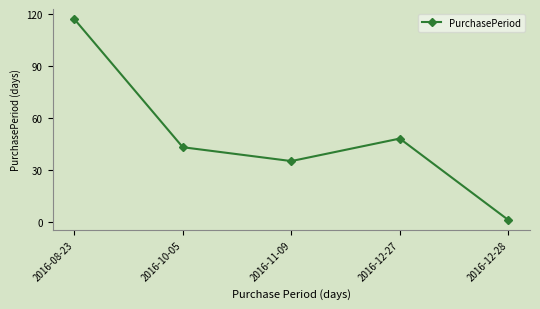

Which has a higher value, 2016-08-23 or 2016-12-28?

2016-08-23